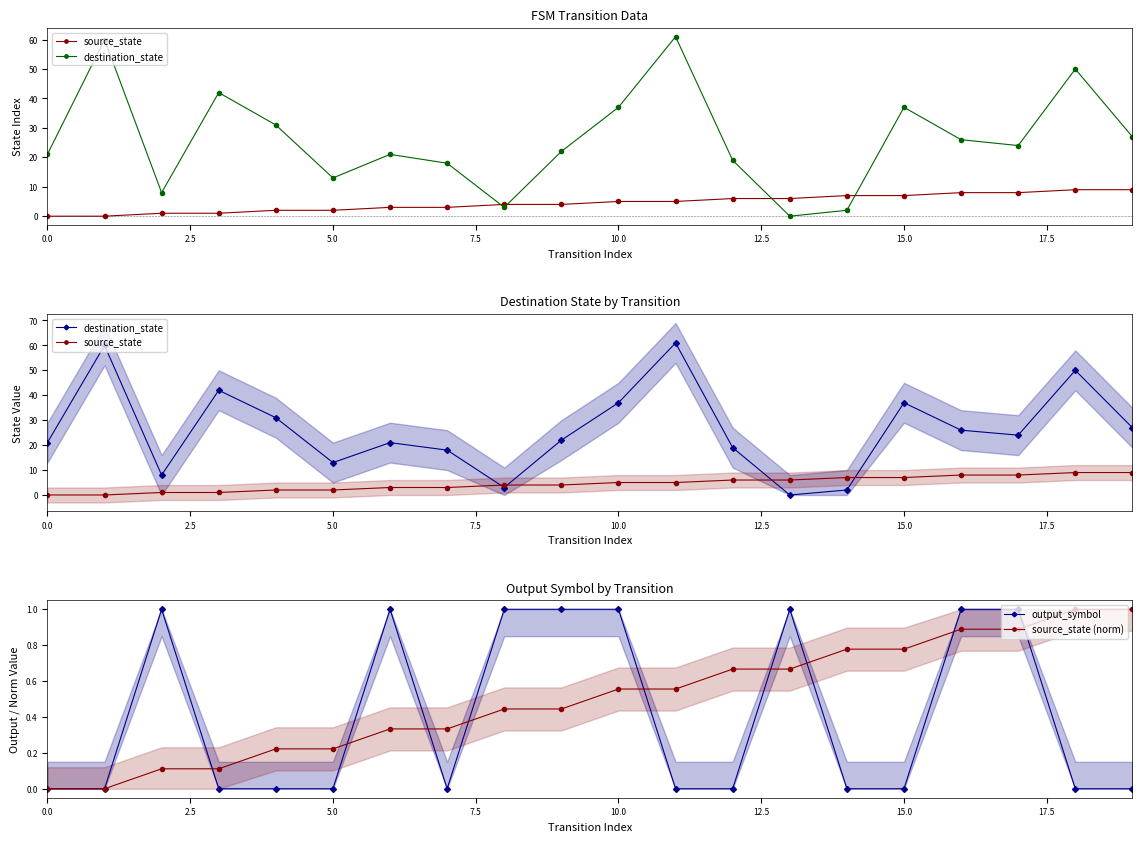

At which category is the sum across all series the highest?

11